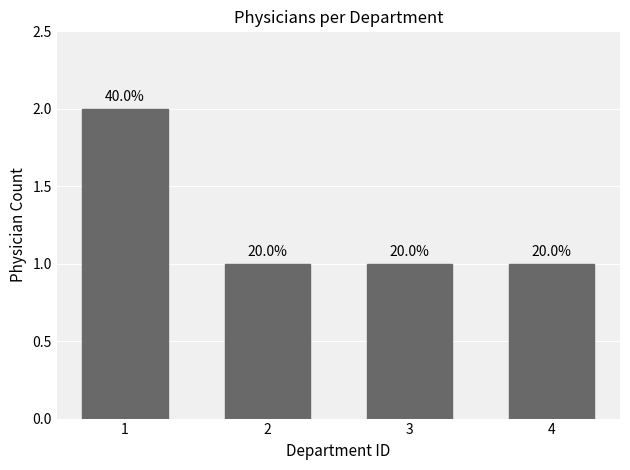

Read the value at 4.

1